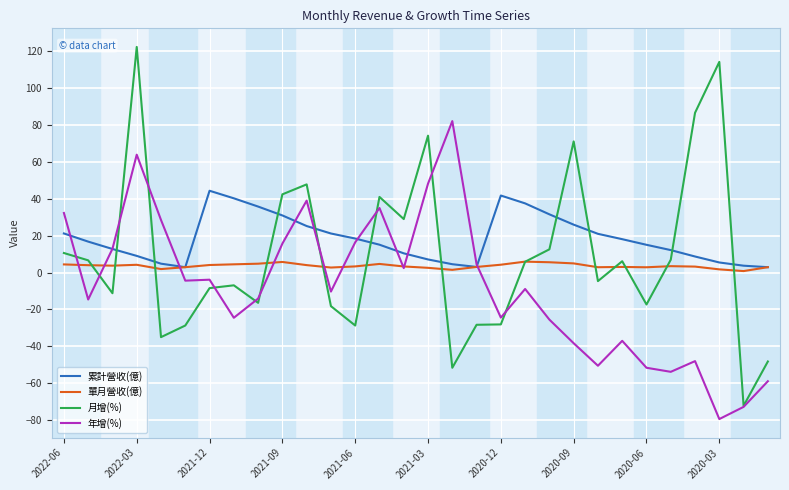

True or false: 月增(%) and 累計營收(億) intersect in this chart.

True